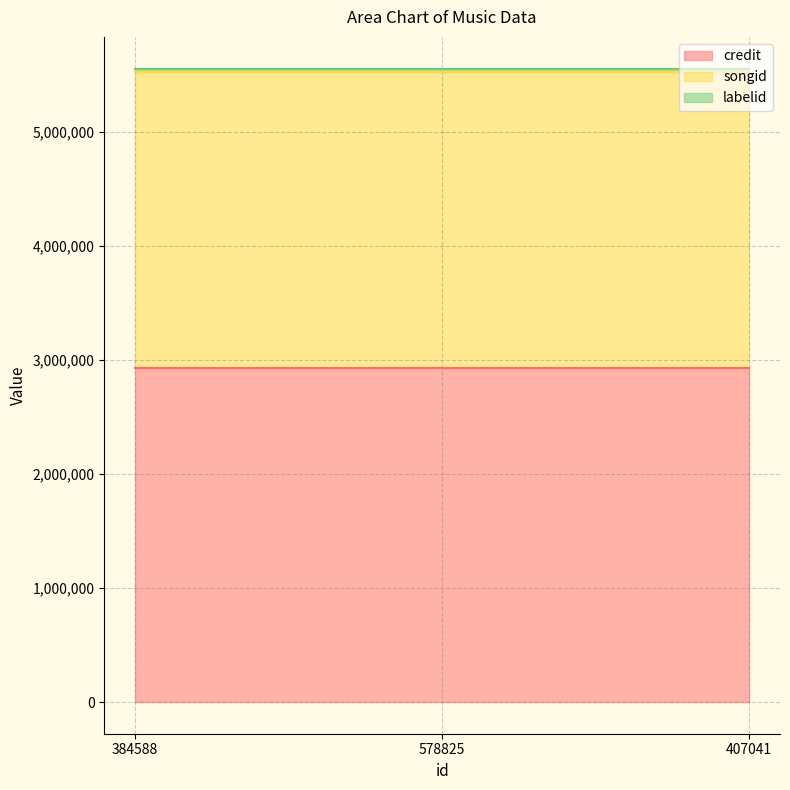

What is the spread (max minus min) of values at 578825?

2898435